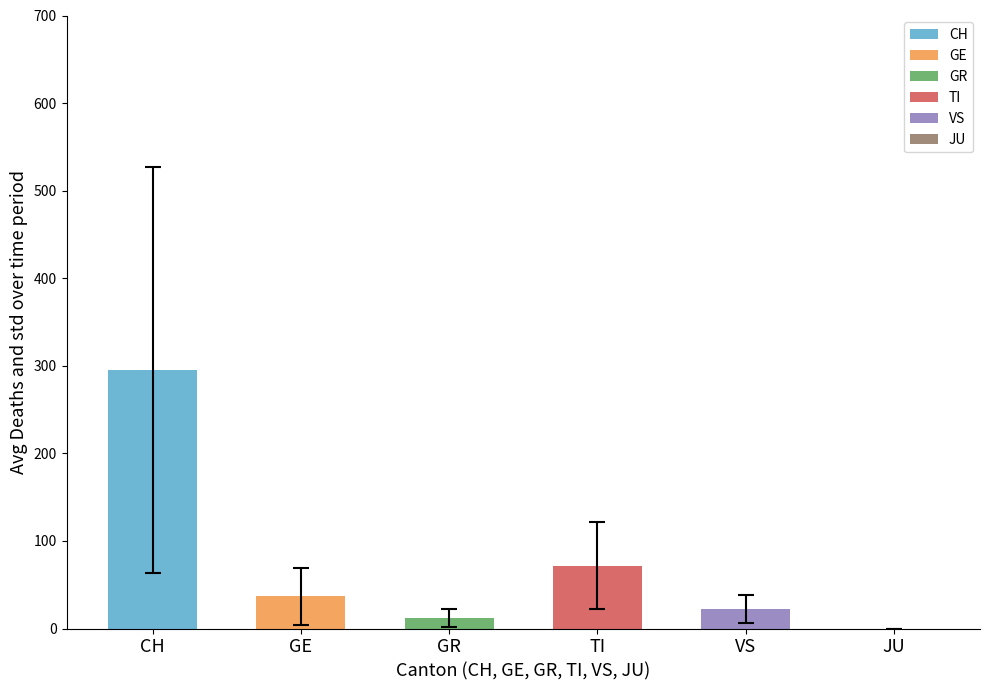

How many data points does each series have?

6